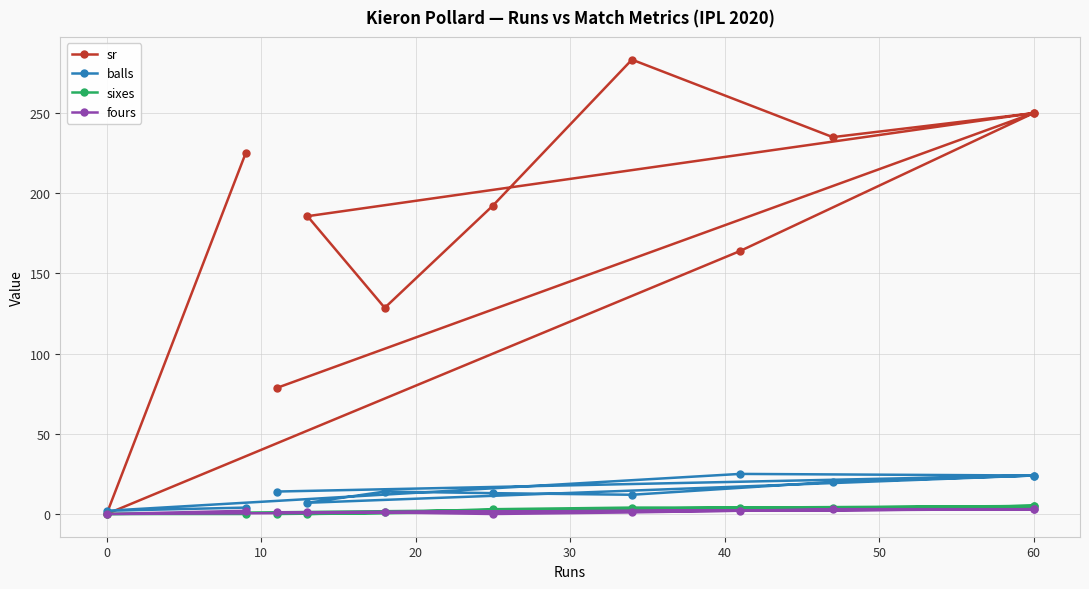

How many values in the sr series are below 192?

5